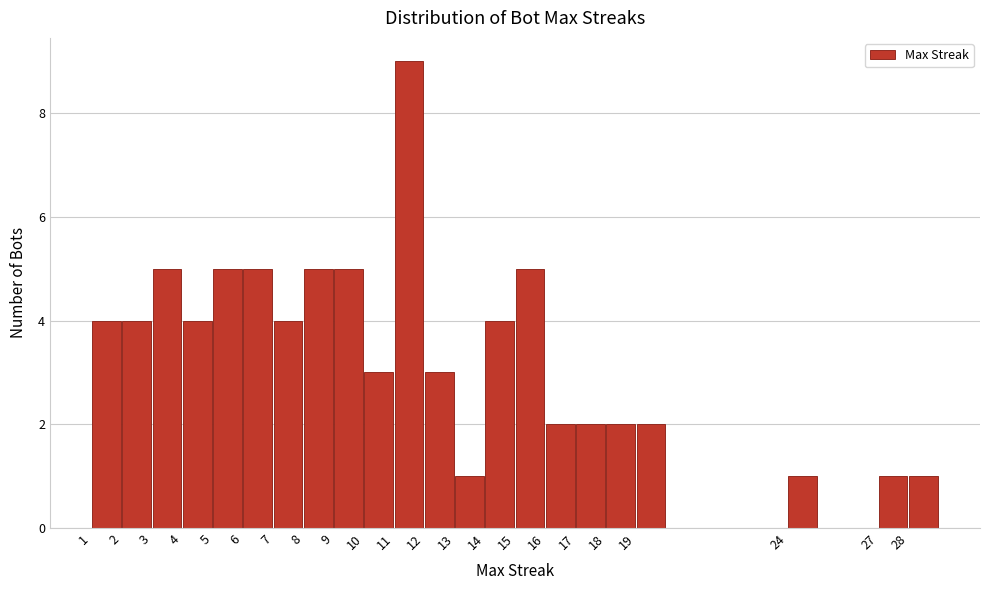

What is the height of the bar covering 19 to 20 on the x-axis? The values are not printed on the chart, so give them approximately, as read against the axis.

2